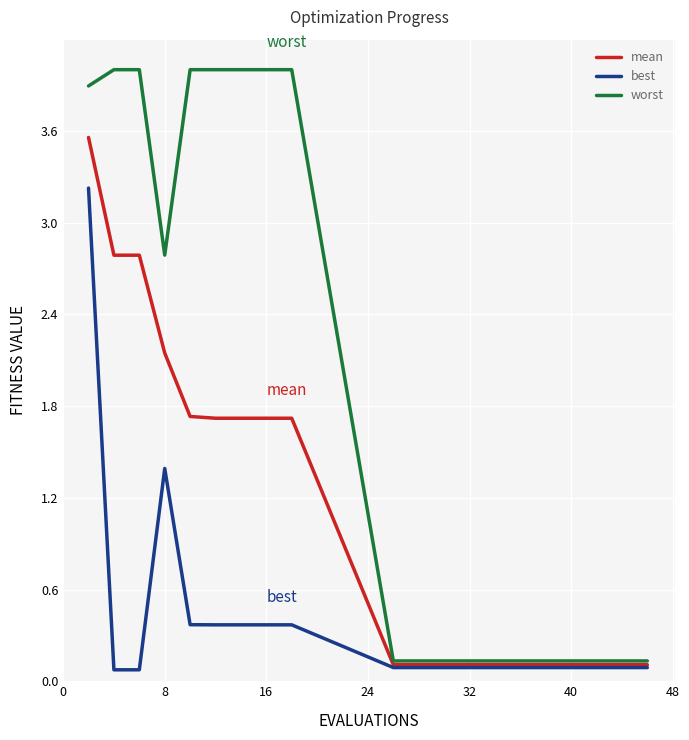

What is the sum of all worst values?

36.1